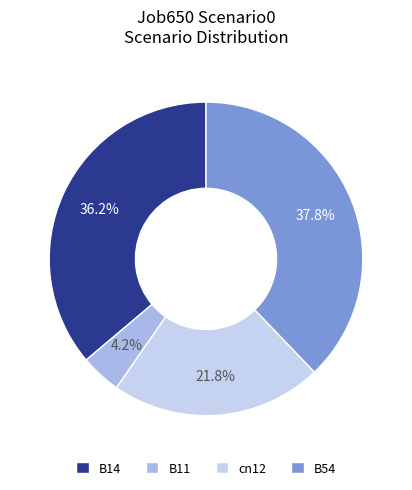

How many segments does this pie chart have?

4